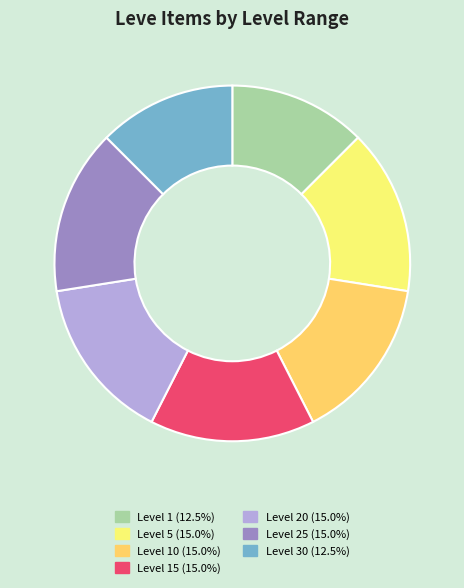

Is there any slice that represents more than half of the pie?

No